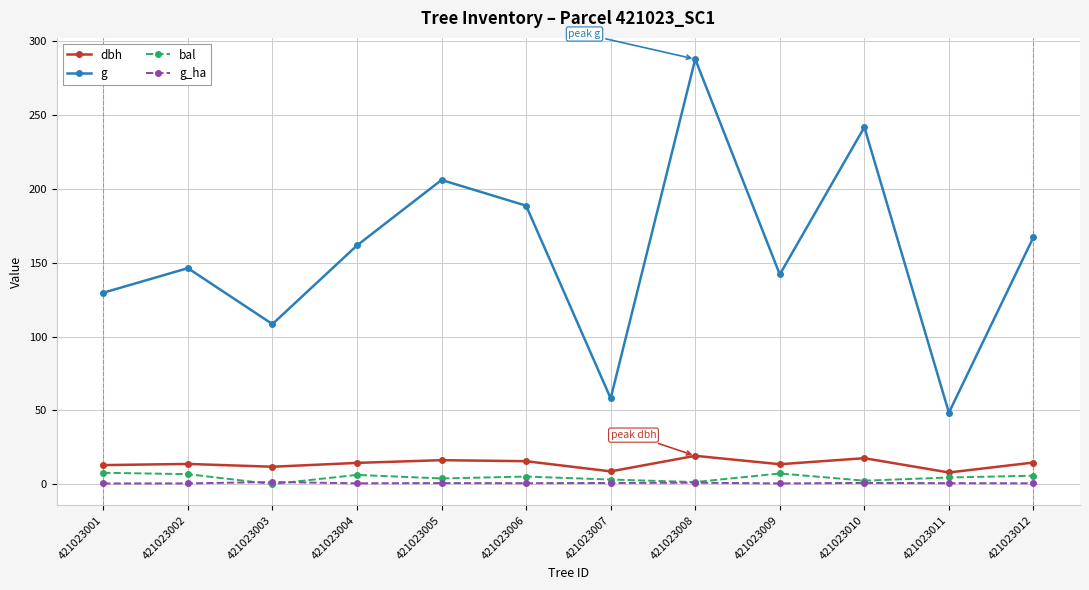

True or false: g has a value of 87.7 at 421023012.

False